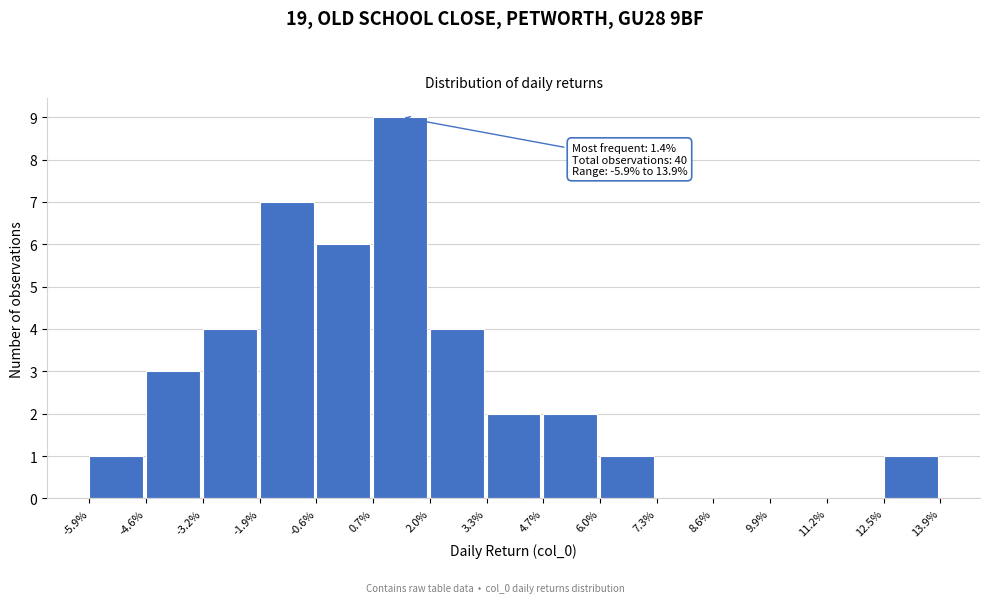

Reading left to right, transcribe all the data shown in this chart.

-5.9%=1	-4.6%=3	-3.2%=4	-1.9%=7	-0.6%=6	0.7%=9	2.0%=4	3.3%=2	4.7%=2	6.0%=1	7.3%=0	8.6%=0	9.9%=0	11.2%=0	12.5%=1